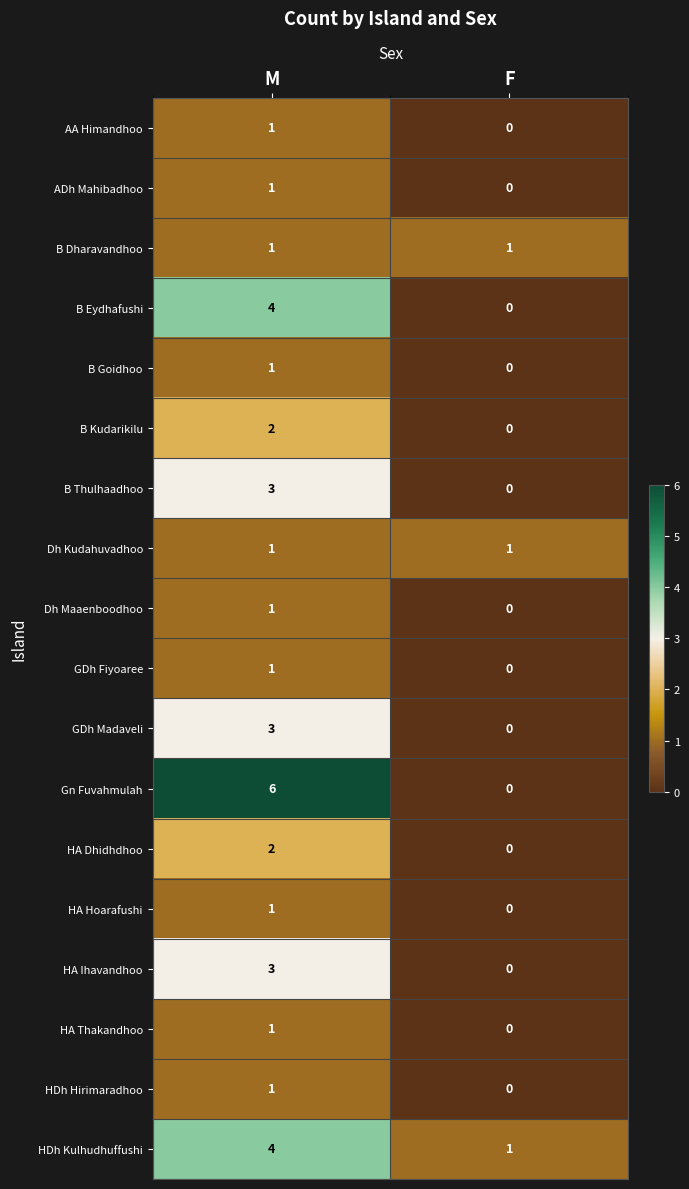

Which series has the widest spread of values?

Gn Fuvahmulah